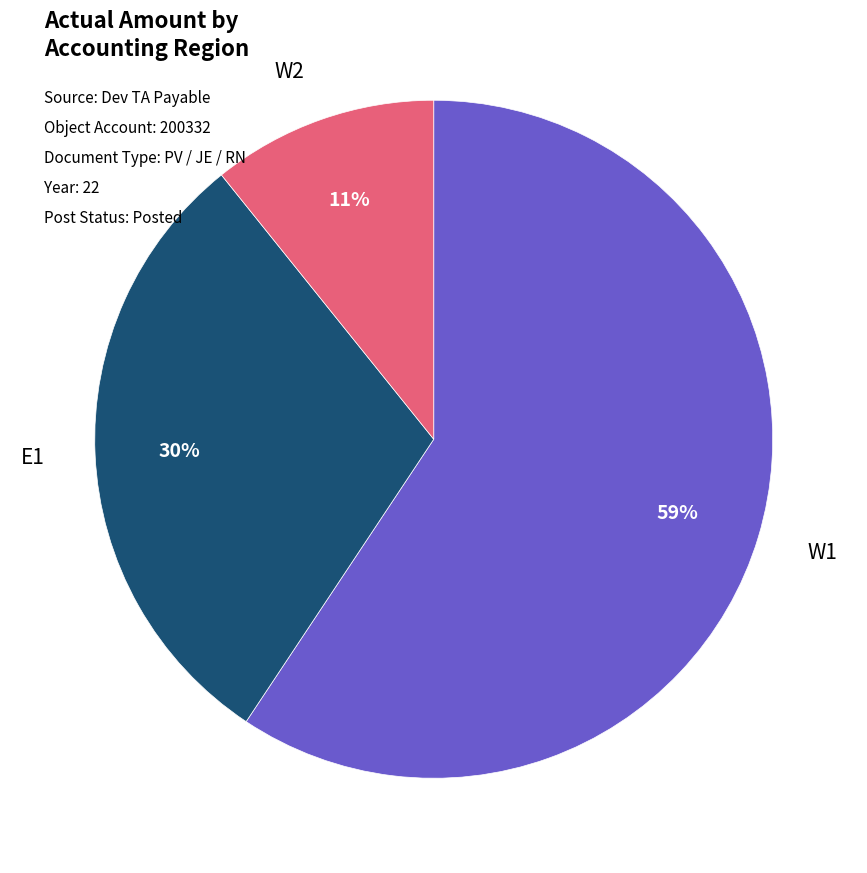

To the nearest percent, what portion does E1 represent?

30%